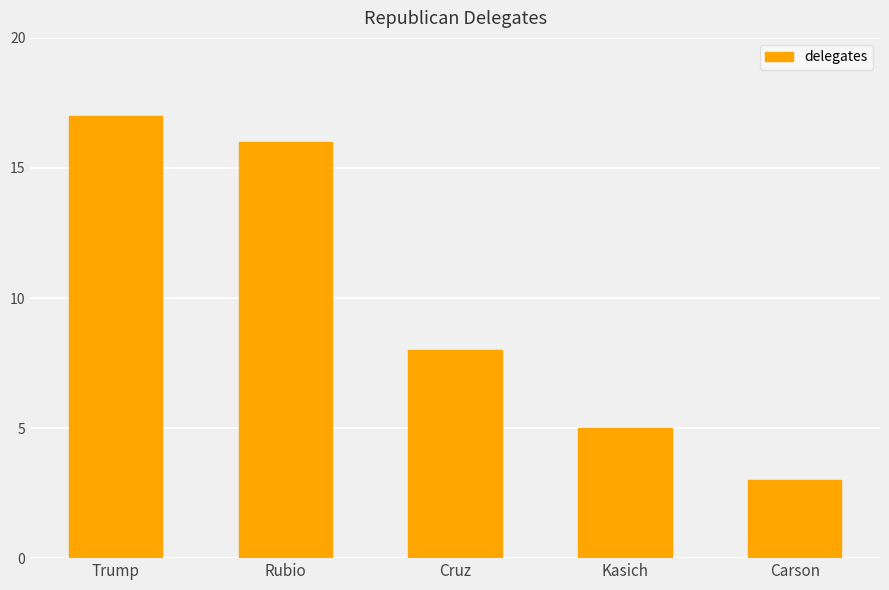

List the labels in order of value, smallest first.

Carson, Kasich, Cruz, Rubio, Trump